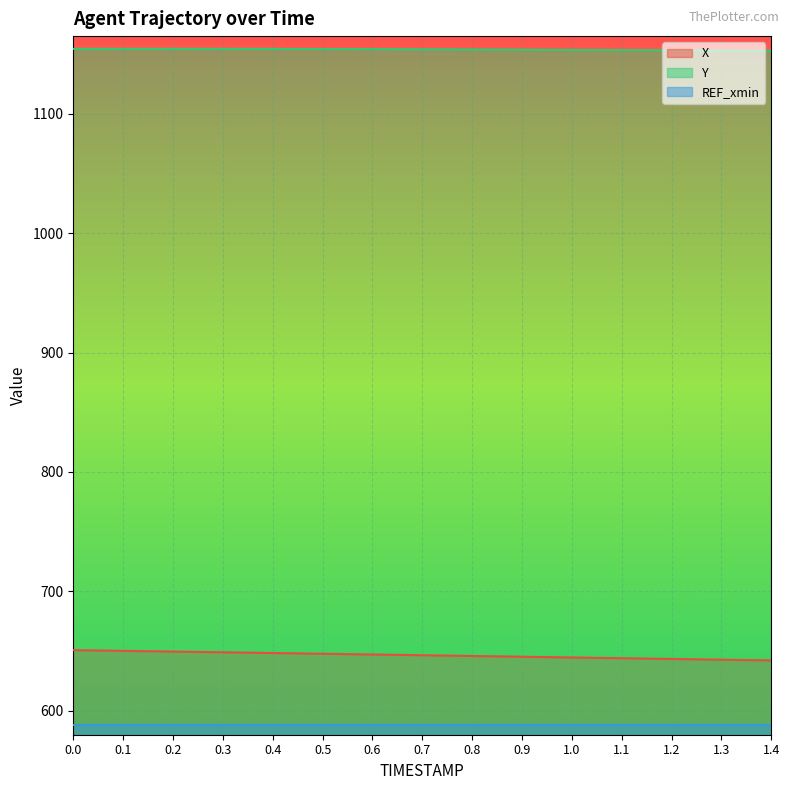

List the labels in order of Y value, smallest first.

1.4, 1.3, 1.2, 1.1, 1.0, 0.9, 0.8, 0.7, 0.6, 0.5, 0.4, 0.0, 0.3, 0.1, 0.2